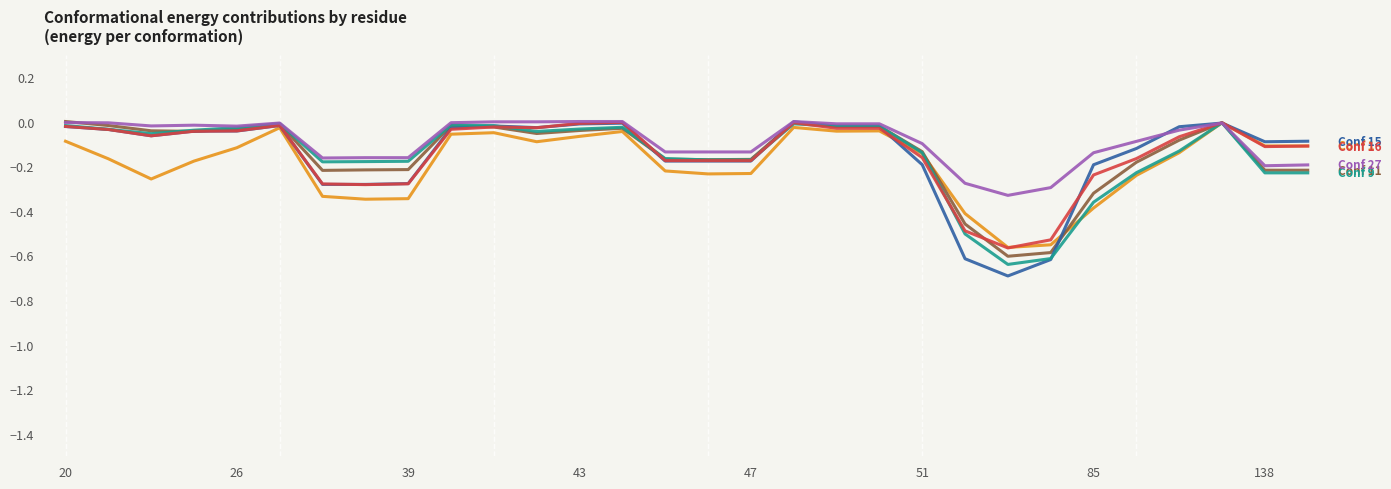

What is the minimum value shown in the chart?

-0.7